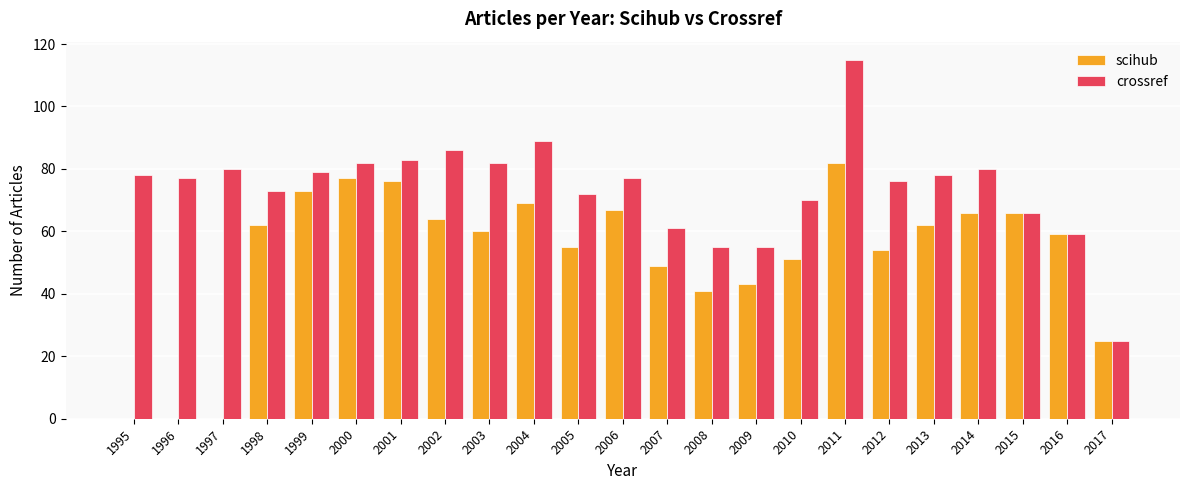

How many data points does each series have?

23